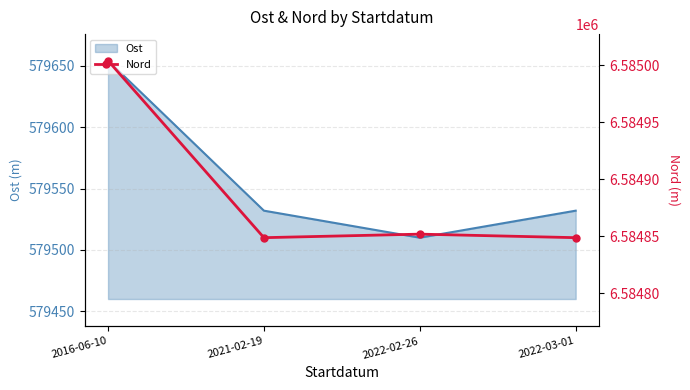

True or false: the data shows 10645936.7 at 2016-06-10.

False